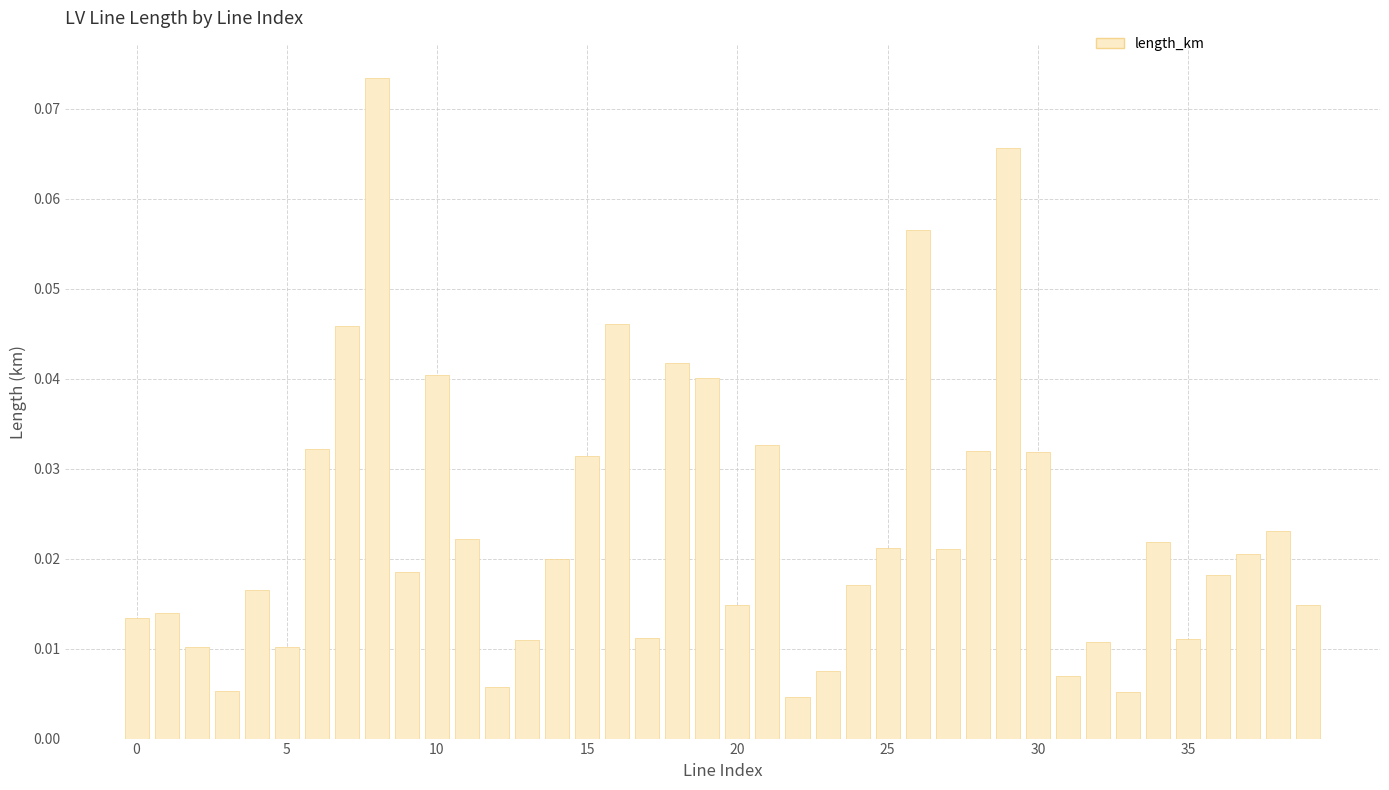

What is the label of the 30th bar from the right?

10